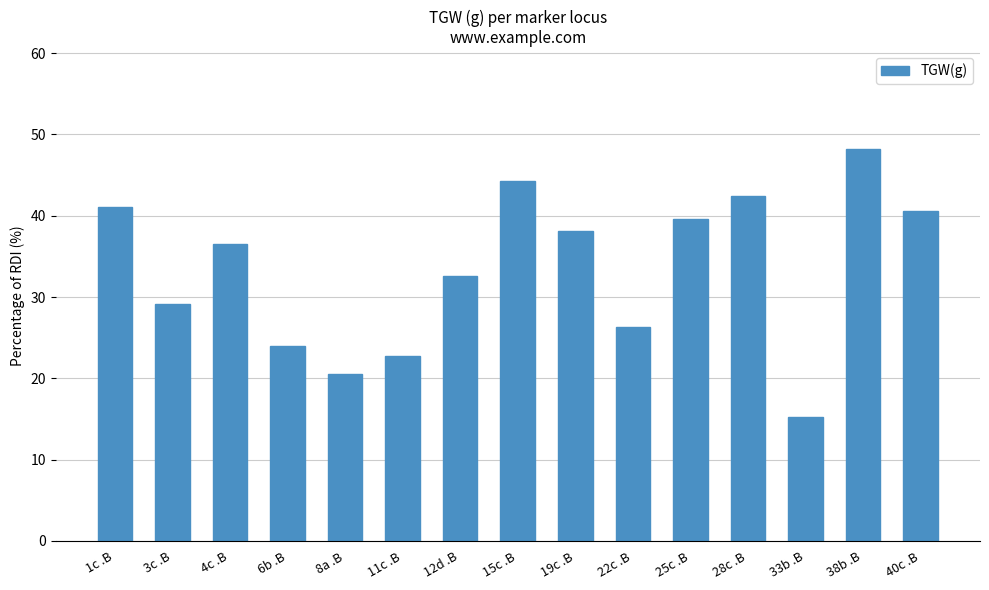

What is the label of the 15th bar from the right?

1c .B